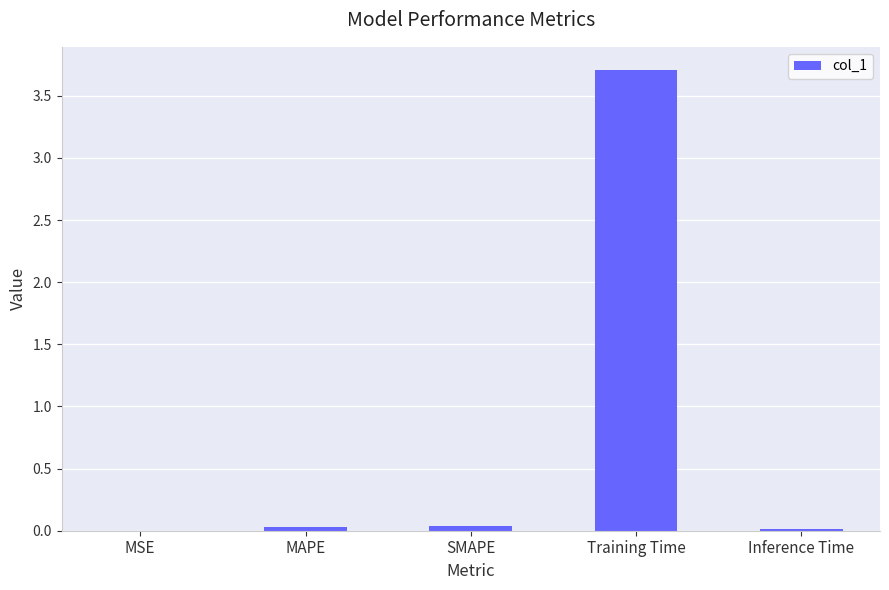

What is the sum of all values?

3.8